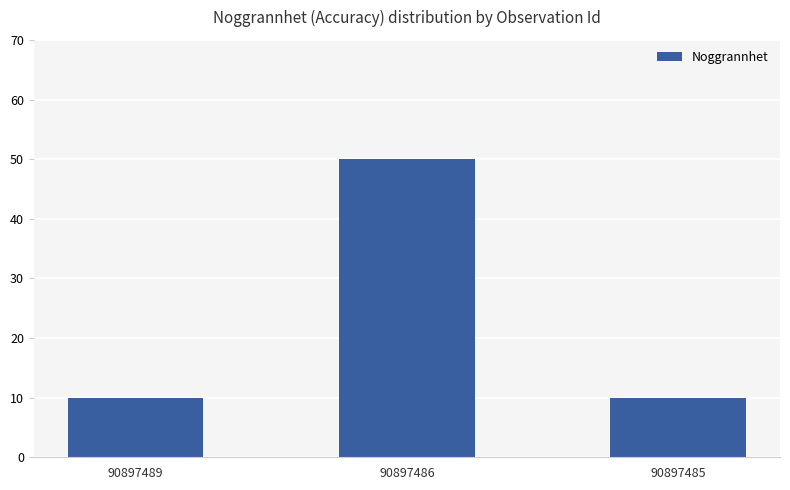

What is the difference between the maximum and minimum values?

40